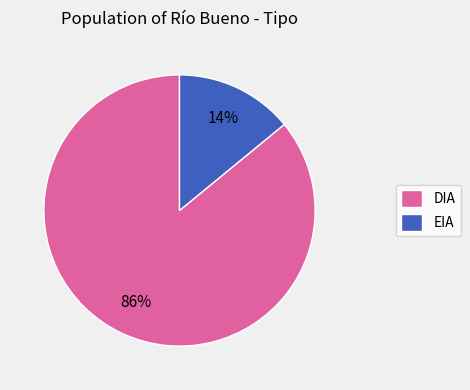

Rank the categories by value from highest to lowest.

DIA, EIA